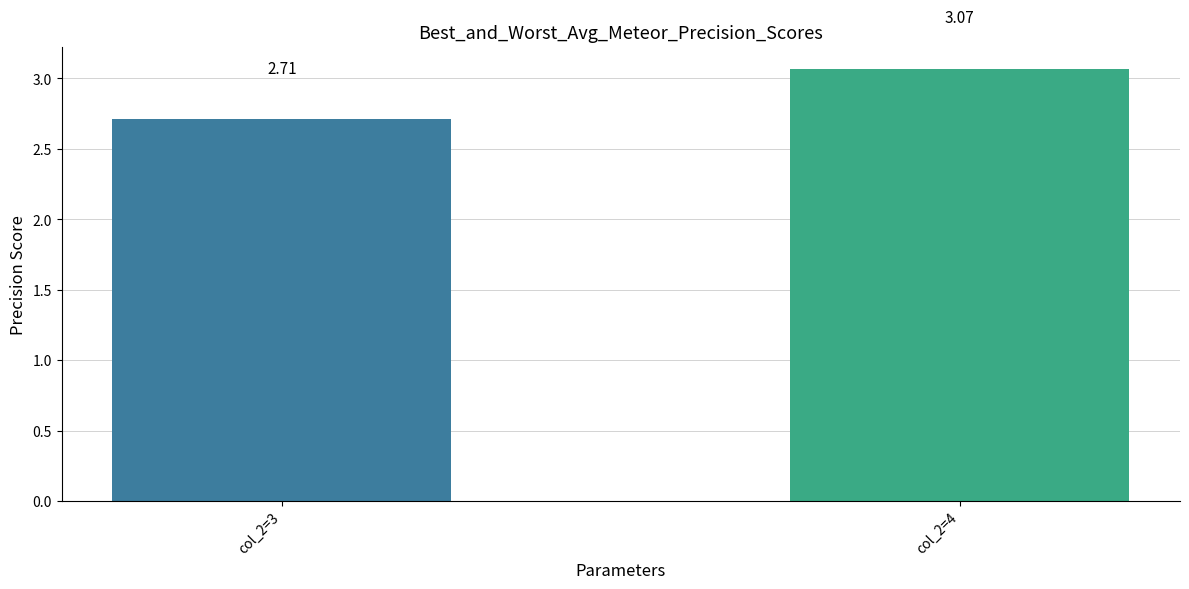

How many data points are less than 3?

1